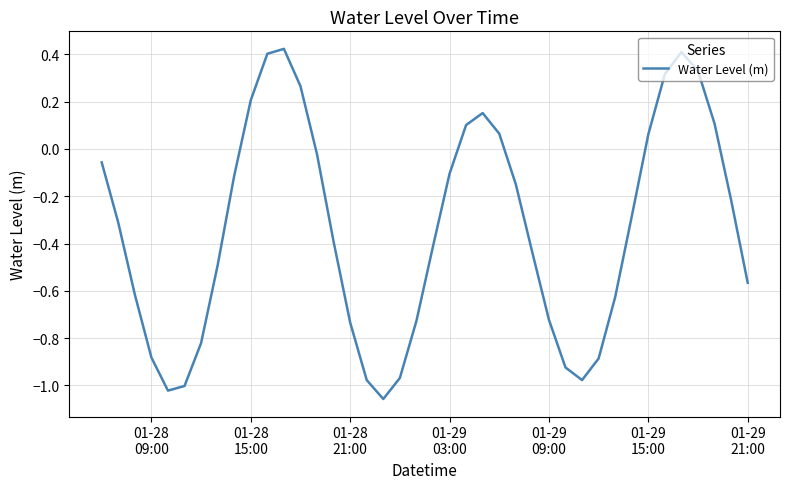

What is the difference between the maximum and minimum values?

1.5